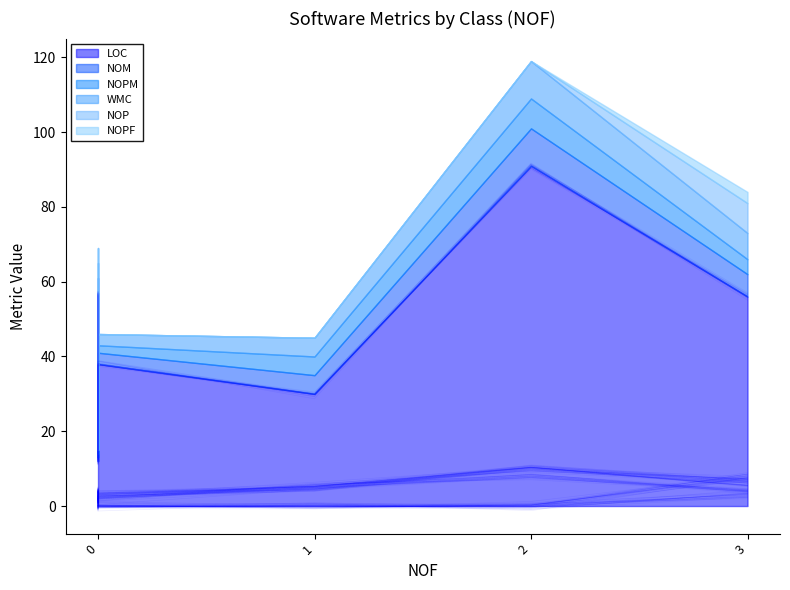

What is the average value of the NOM series?

5